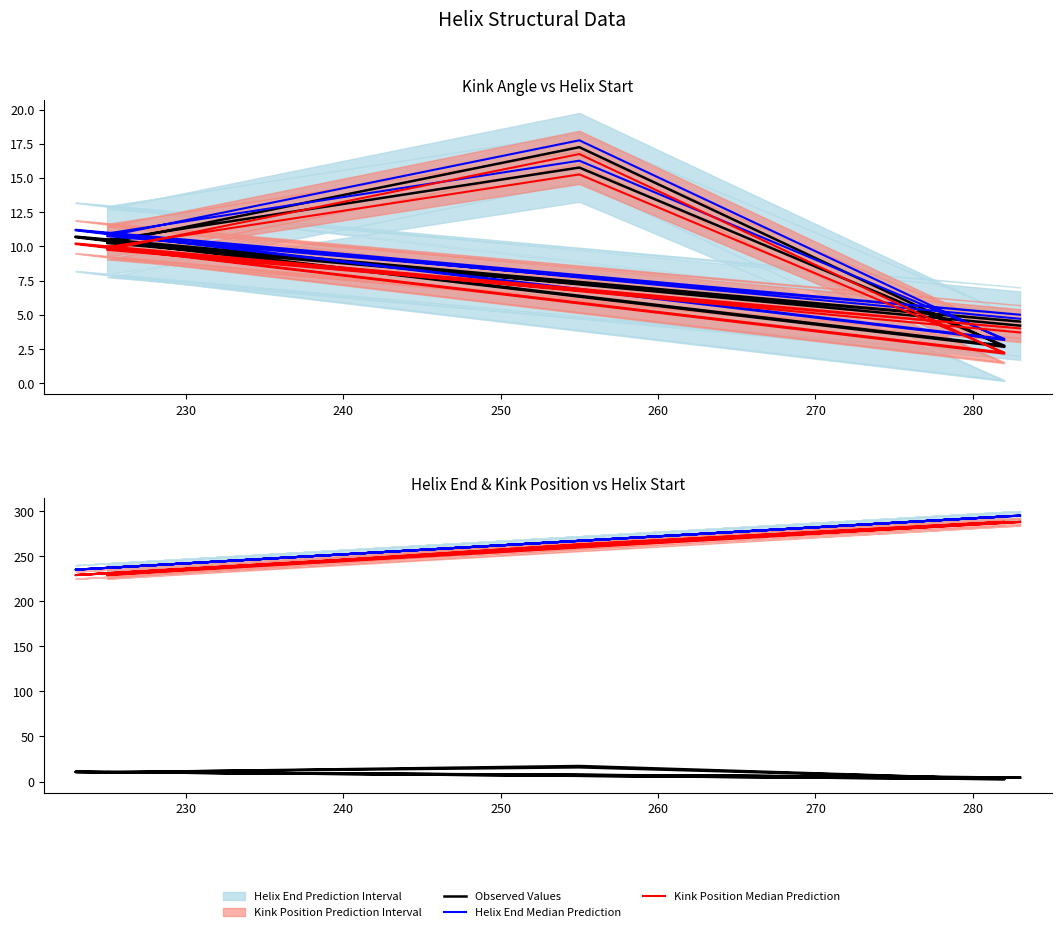

Rank the series by their maximum value, from highest to lowest.

Helix End Median Prediction, Kink Position Median Prediction, Observed Values